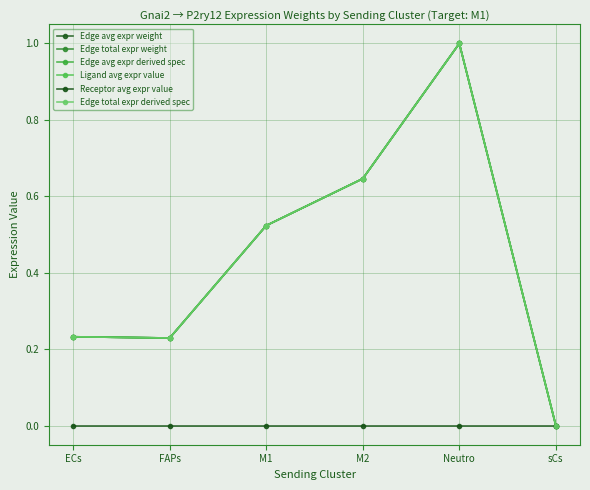

Where do Edge avg expr derived spec and Edge avg expr weight first cross each other?

ECs and FAPs